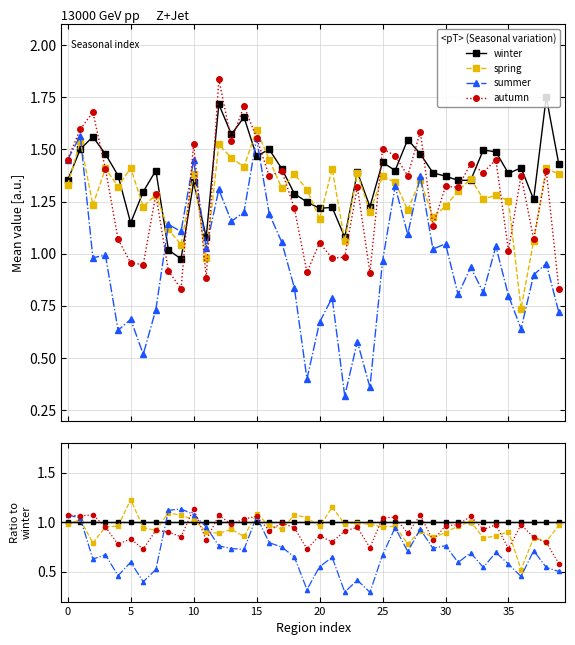

At which label does spring reach its minimum?

36